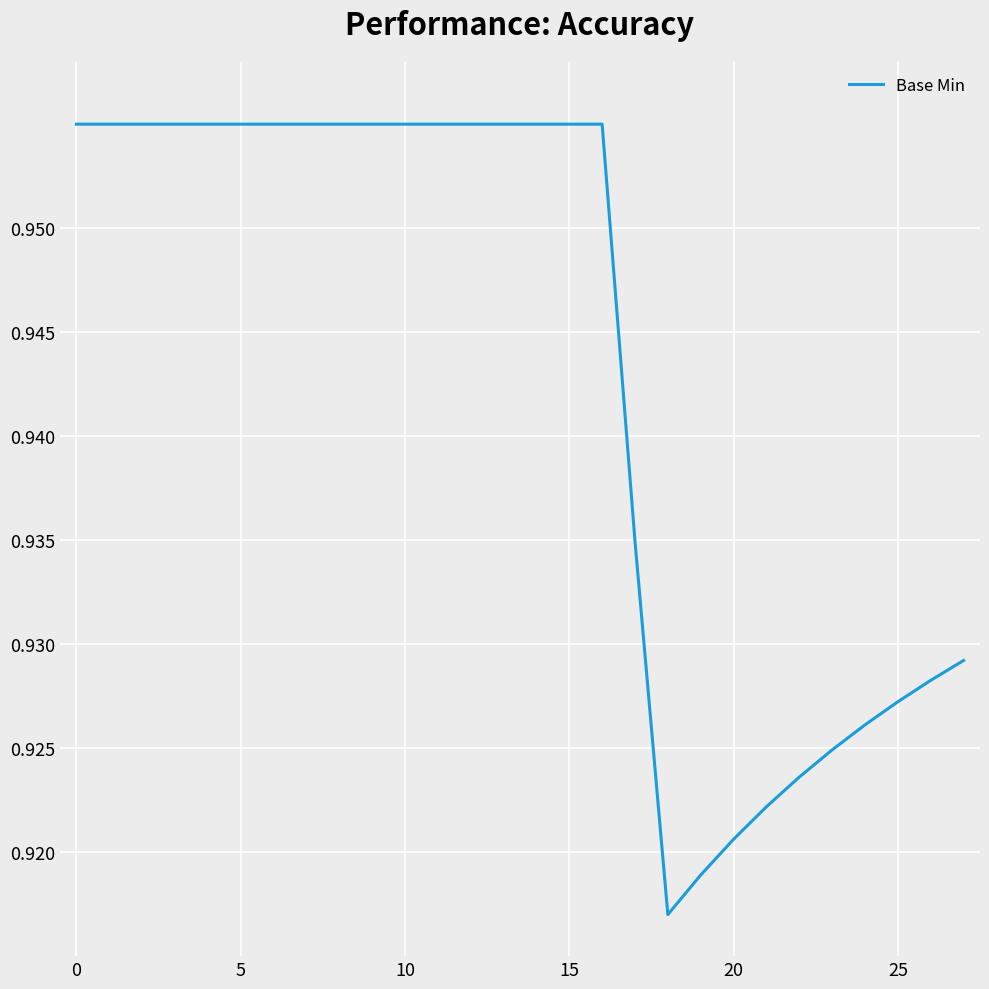

Reading right to left, list all the values displayed in this chart.

0.9	0.9	0.9	0.9	0.9	0.9	0.9	0.9	0.9	0.9	0.9	1.0	1.0	1.0	1.0	1.0	1.0	1.0	1.0	1.0	1.0	1.0	1.0	1.0	1.0	1.0	1.0	1.0